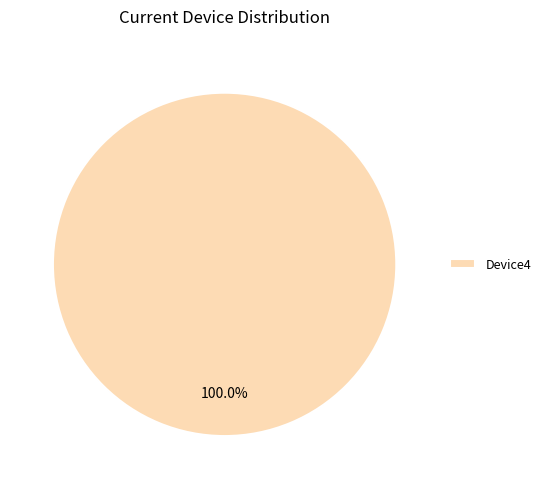

How many slices are in this pie chart?

1